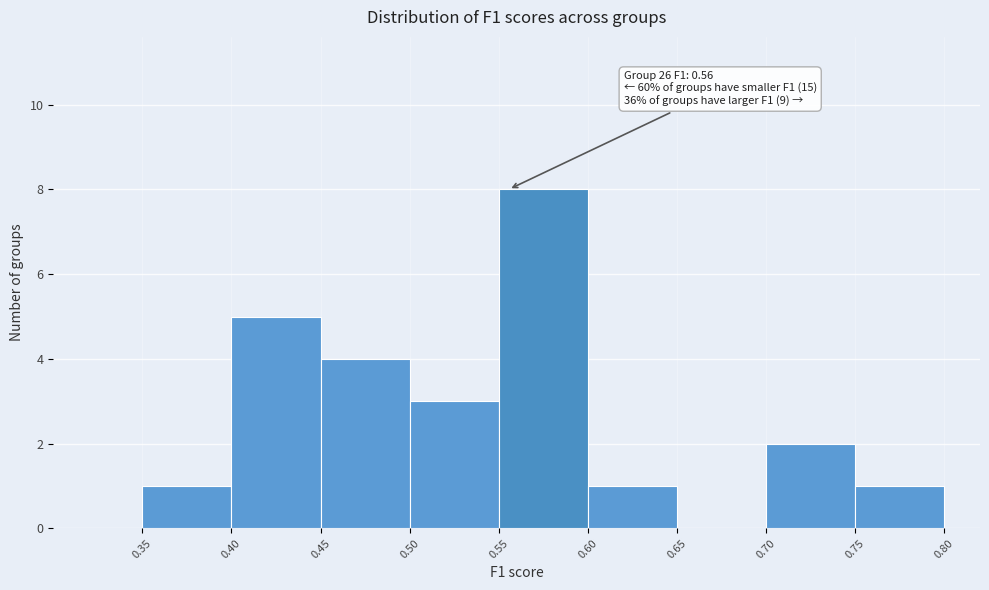

Which range on the x-axis has the tallest bar?

0.55 to 0.60